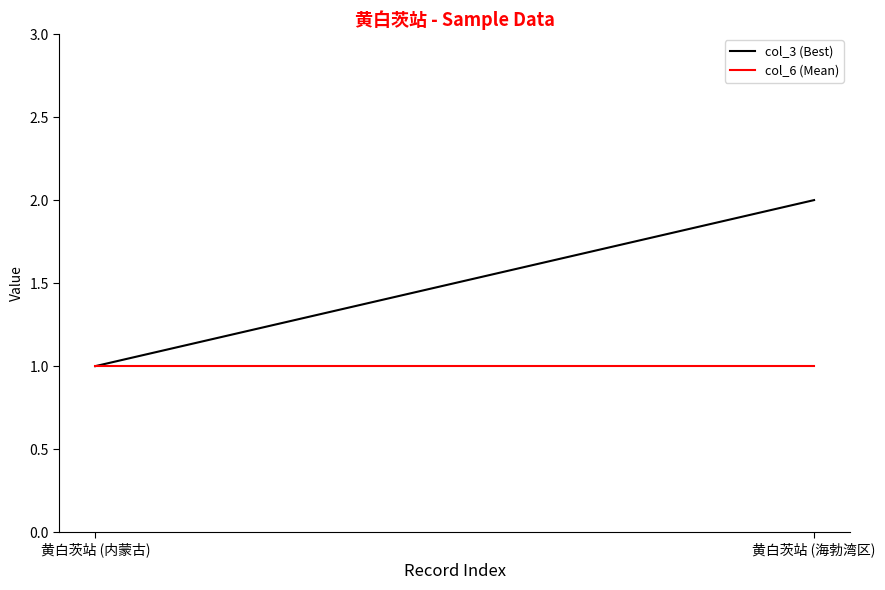

How many lines are shown in the chart?

2